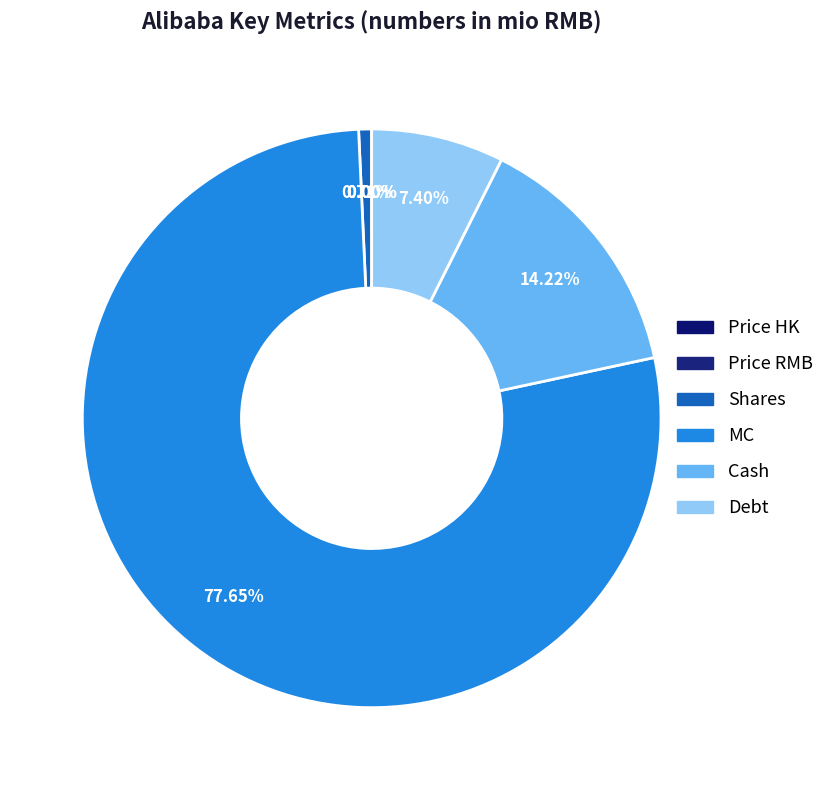

What is the change in value from Cash to Debt?

-179444.0